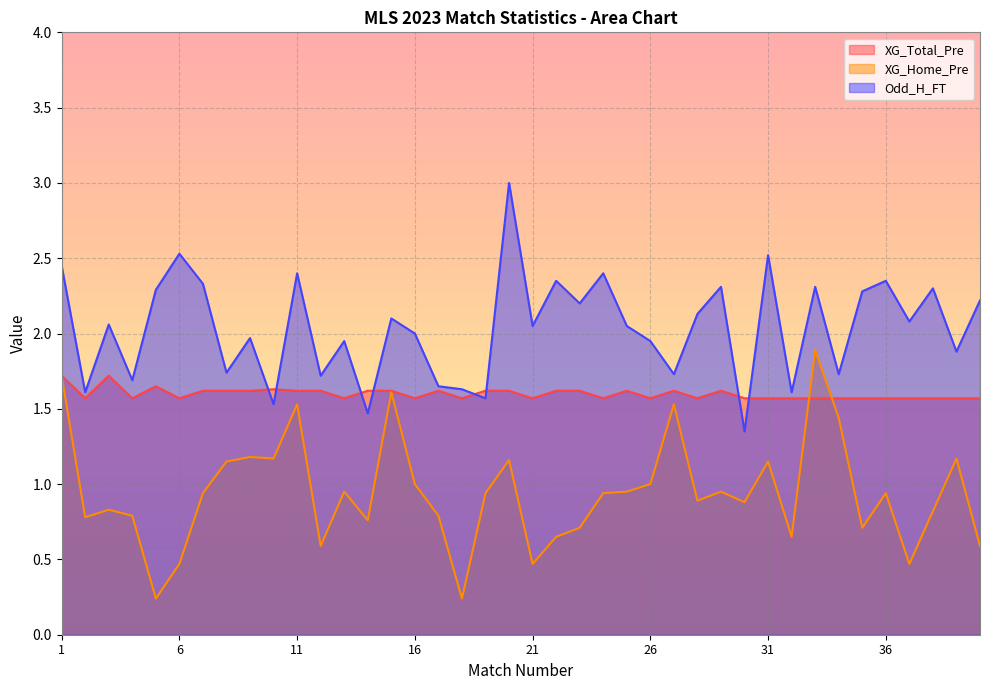

Rank the categories by XG_Home_Pre value from highest to lowest.

33, 1, 15, 11, 27, 34, 9, 10, 39, 20, 8, 31, 16, 26, 13, 25, 29, 7, 19, 24, 36, 28, 30, 3, 38, 4, 17, 2, 14, 23, 35, 22, 32, 12, 40, 6, 21, 37, 5, 18